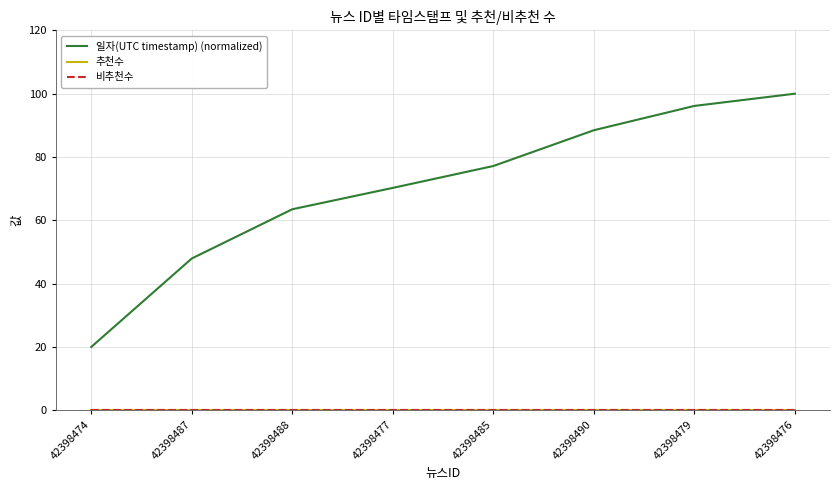

What are all the series names shown in the legend?

일자(UTC timestamp) (normalized), 추천수, 비추천수